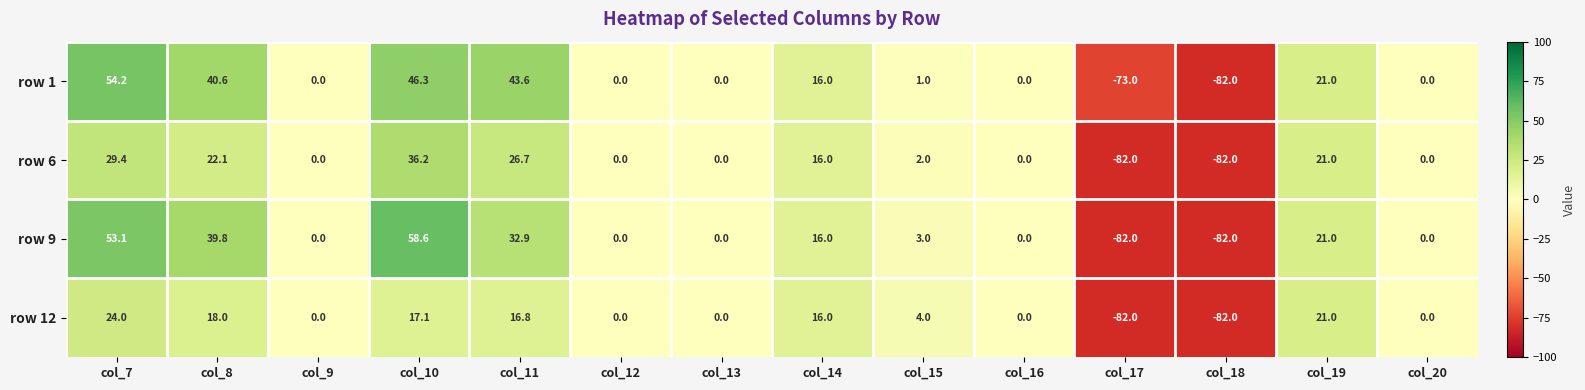

What value does the row 12 series have at col_17?

-82.0